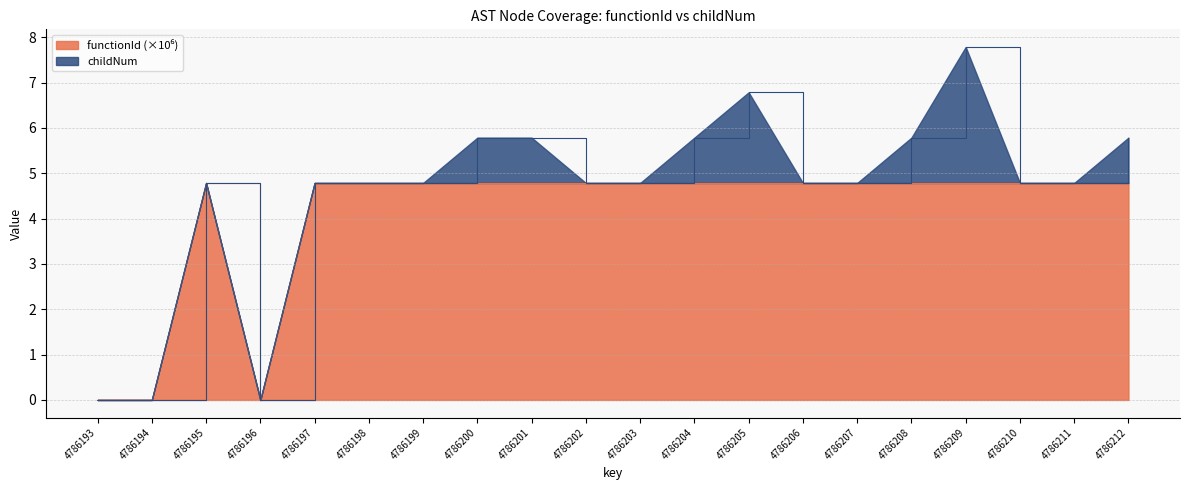

What is the average value?

4.1